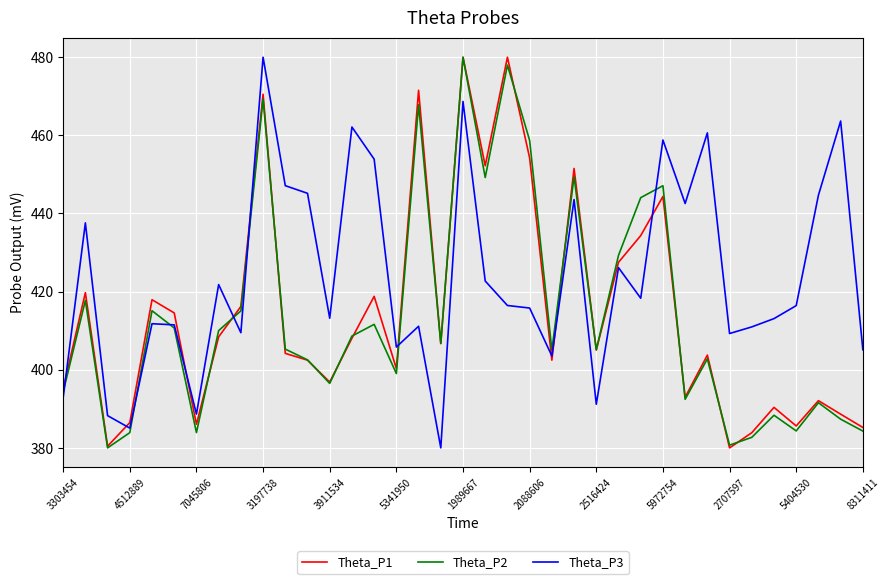

What is the lowest value of the Theta_P1 series?

380.0